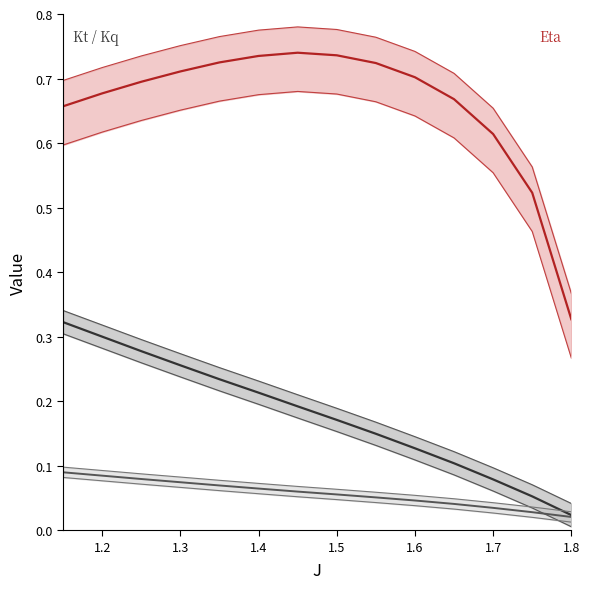

At 1.6, list the series in order from largest to smallest.

Eta, Kt, Kq